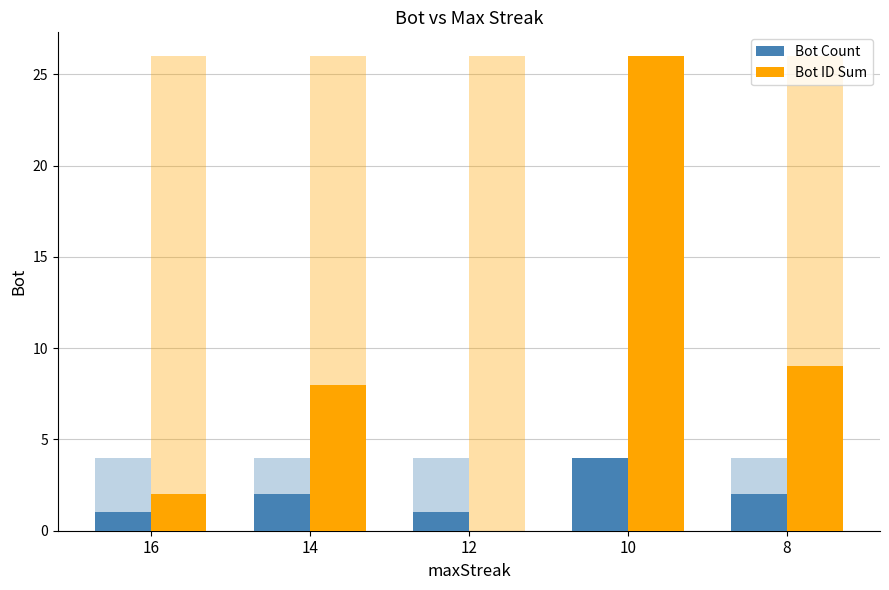

Count the number of categories in the chart.

5